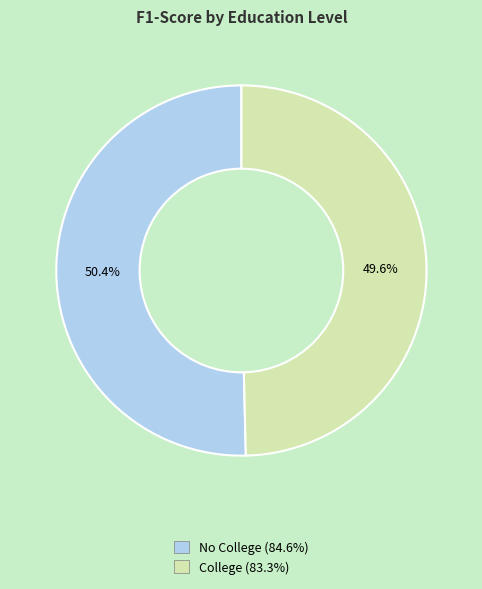

What is the smallest slice in the pie chart?

College